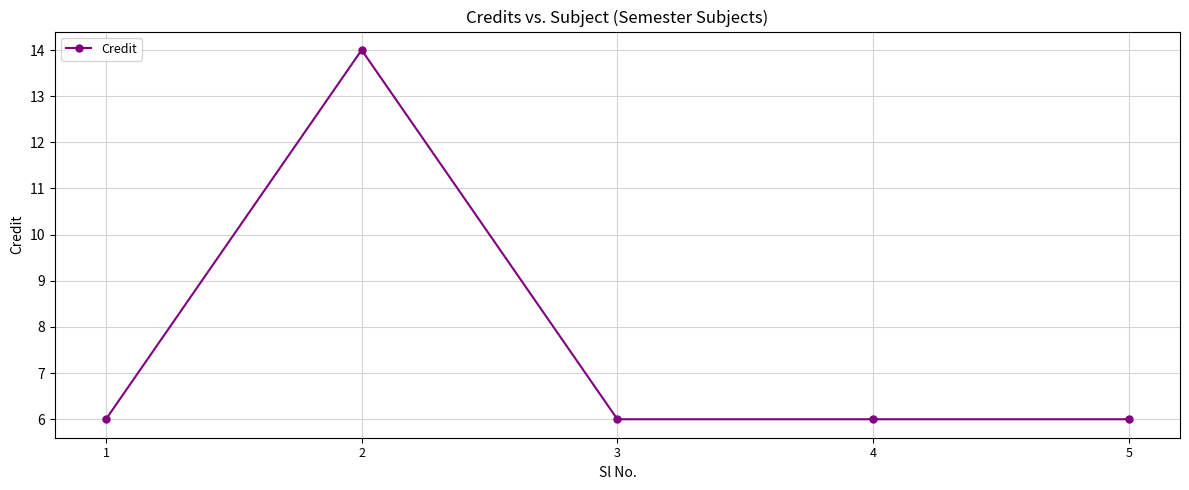

What is the value of the 2nd point from the left?

14